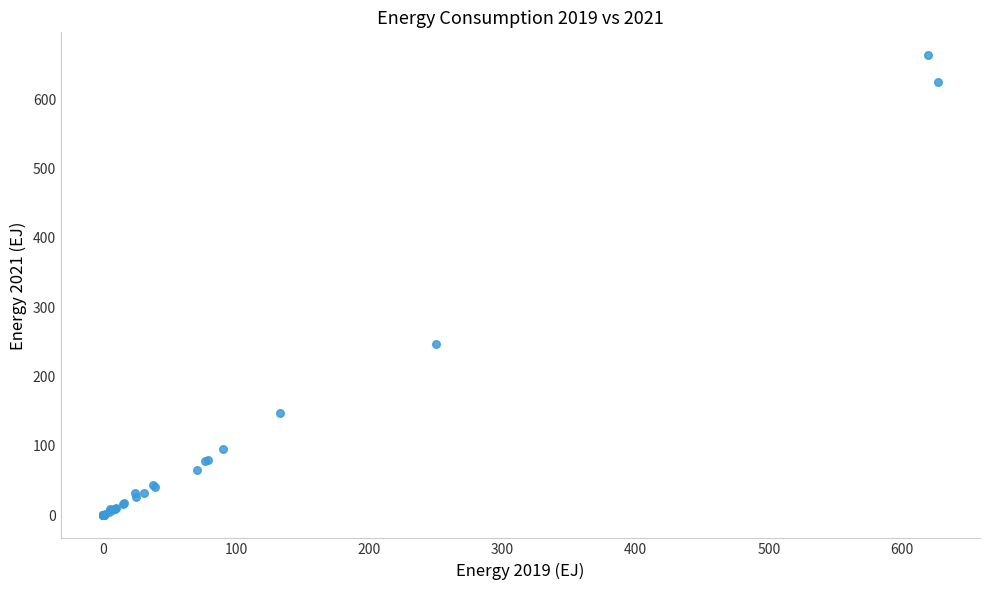

What Y value in the scatter plot is closest to 331?

247.0